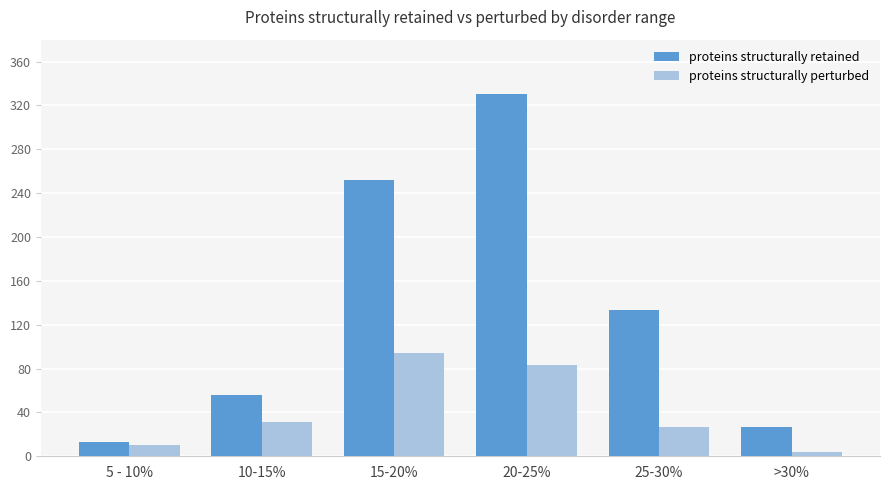

The proteins structurally retained series shows 484 at 20-25%. True or false?

False